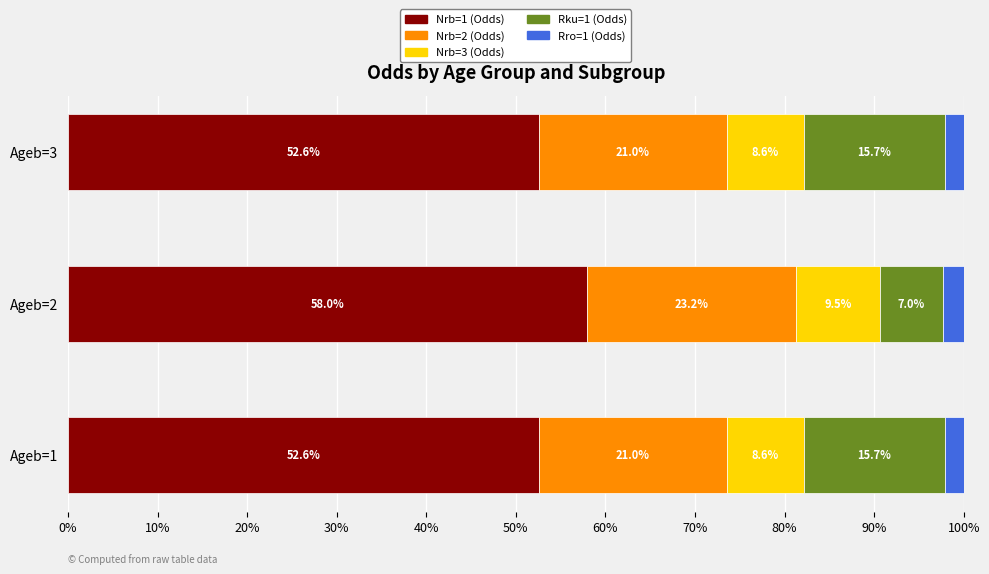

What is the difference between the maximum and minimum values in the Nrb=1 (Odds) series?

5.4